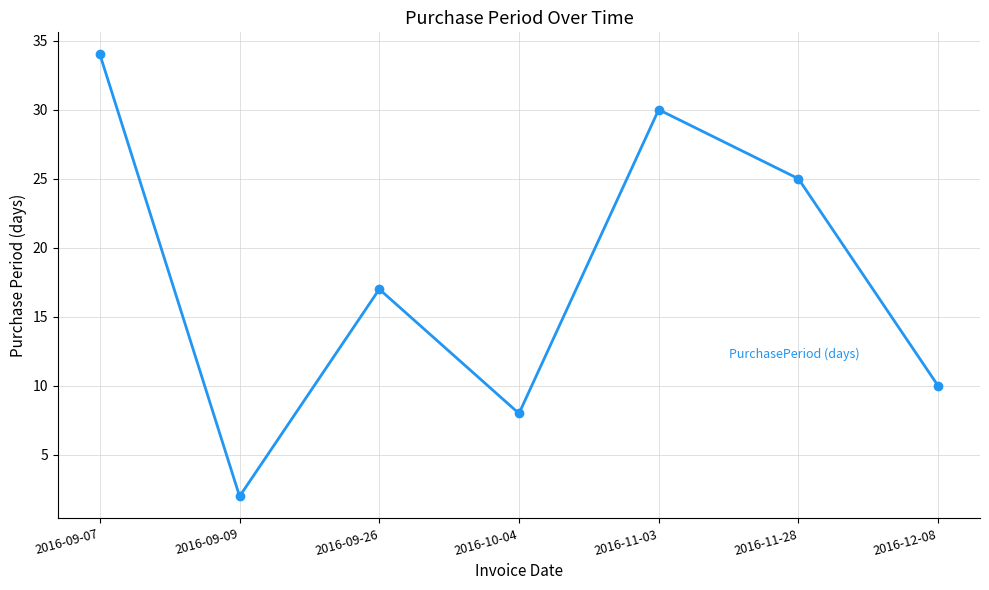

The value at 2016-09-26 is 4. True or false?

False